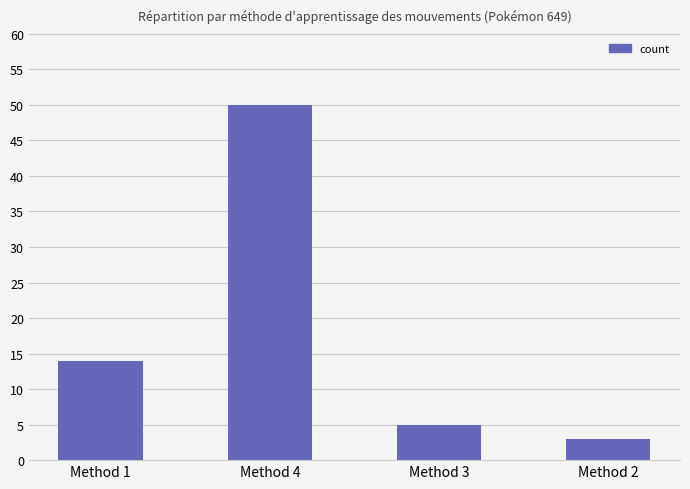

Which category has the lowest value across all series?

Method 2